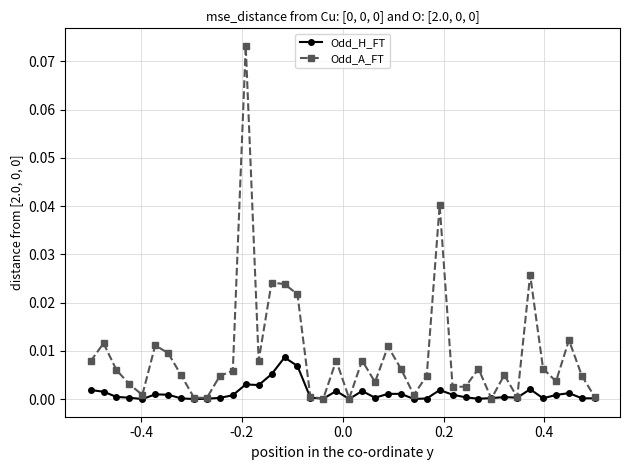

List the series in order of their peak value, lowest first.

Odd_H_FT, Odd_A_FT